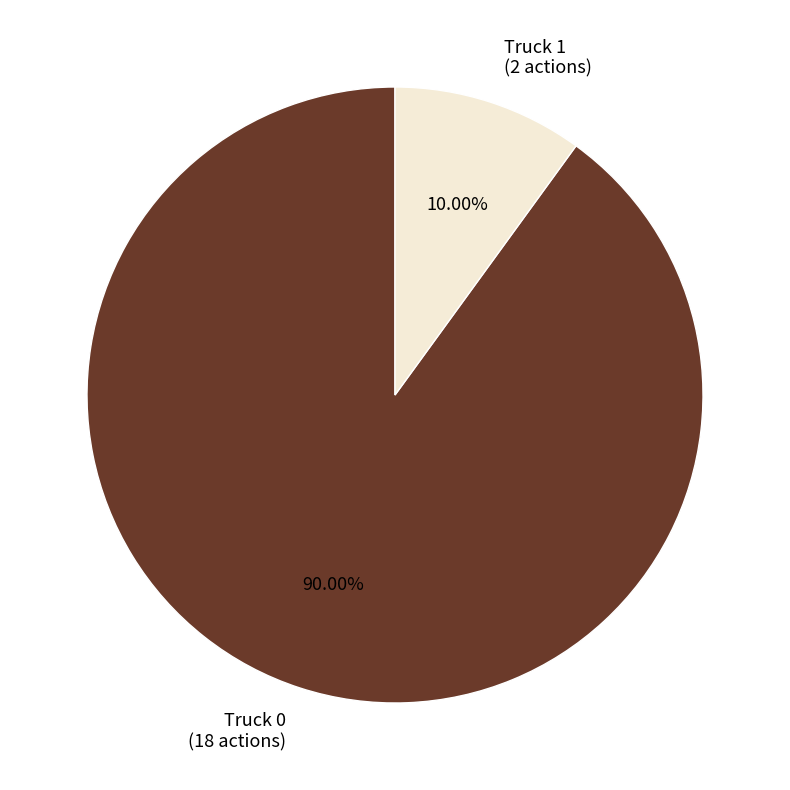

Approximately how many times larger is the value at Truck 0 compared to Truck 1?

9.0